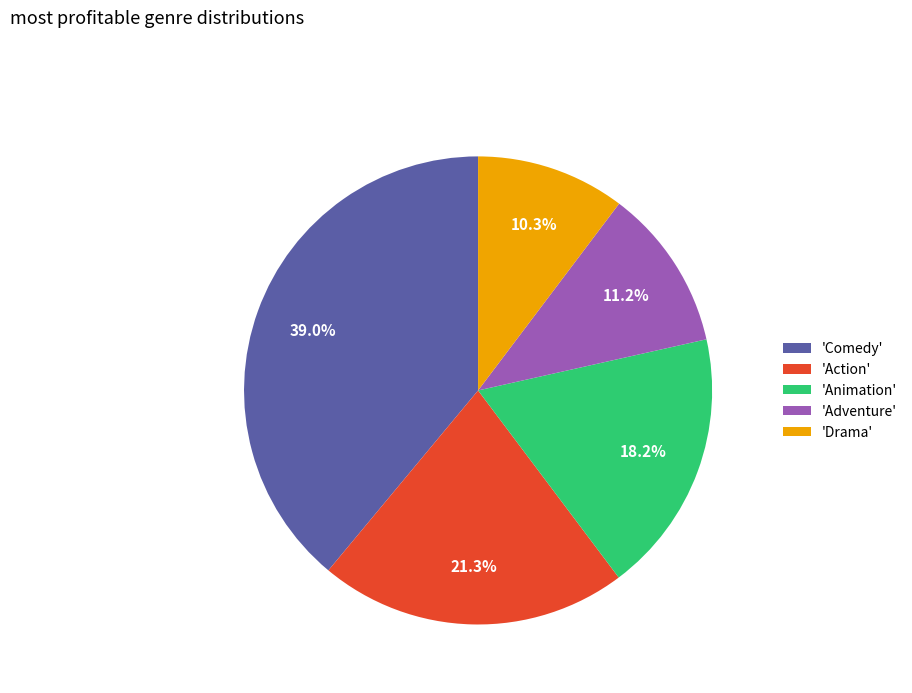

Rank the categories by value from highest to lowest.

'Comedy', 'Action', 'Animation', 'Adventure', 'Drama'